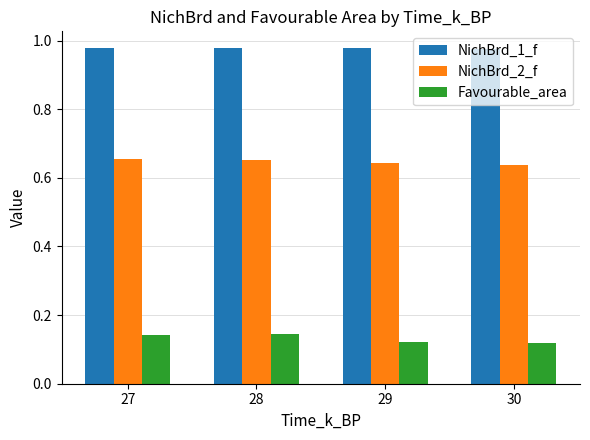

At how many categories does at least one series exceed 0?

4